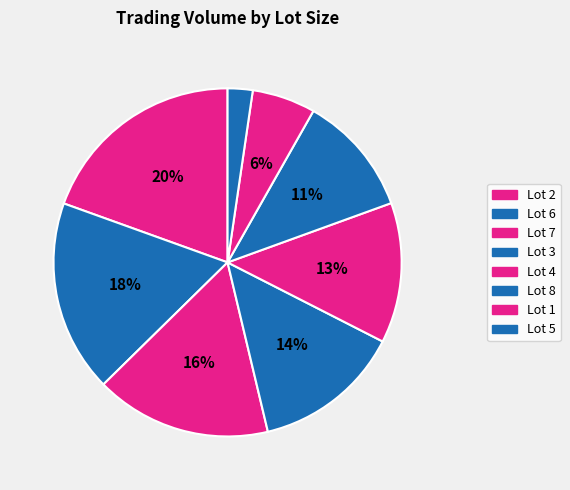

How many slices are in this pie chart?

8